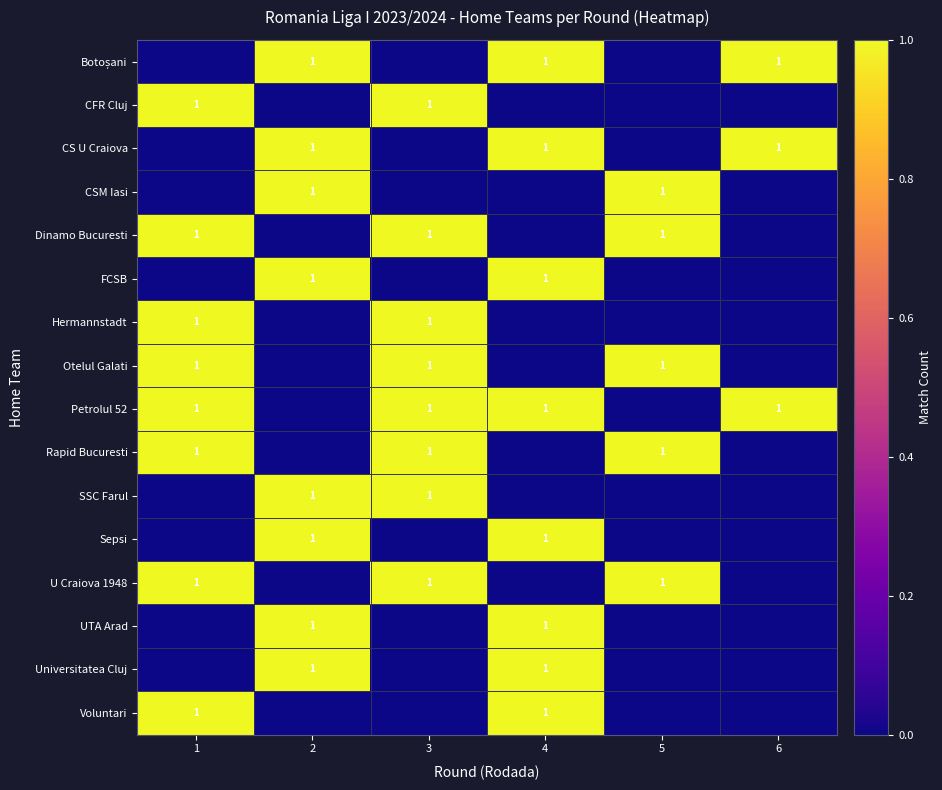

The value of Rapid Bucuresti at 1 is 1. True or false?

True